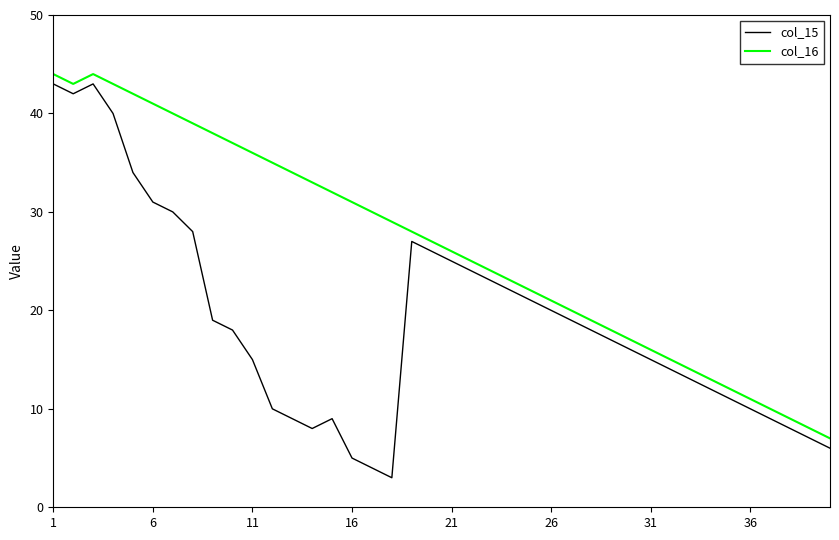

What is the maximum value shown in the chart?

44